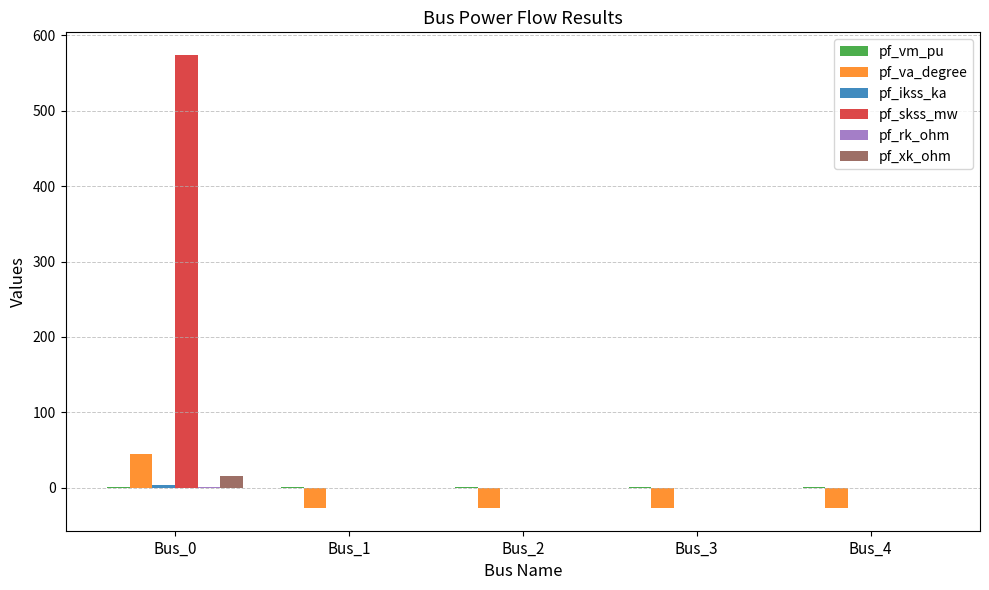

How many groups of bars are there?

5